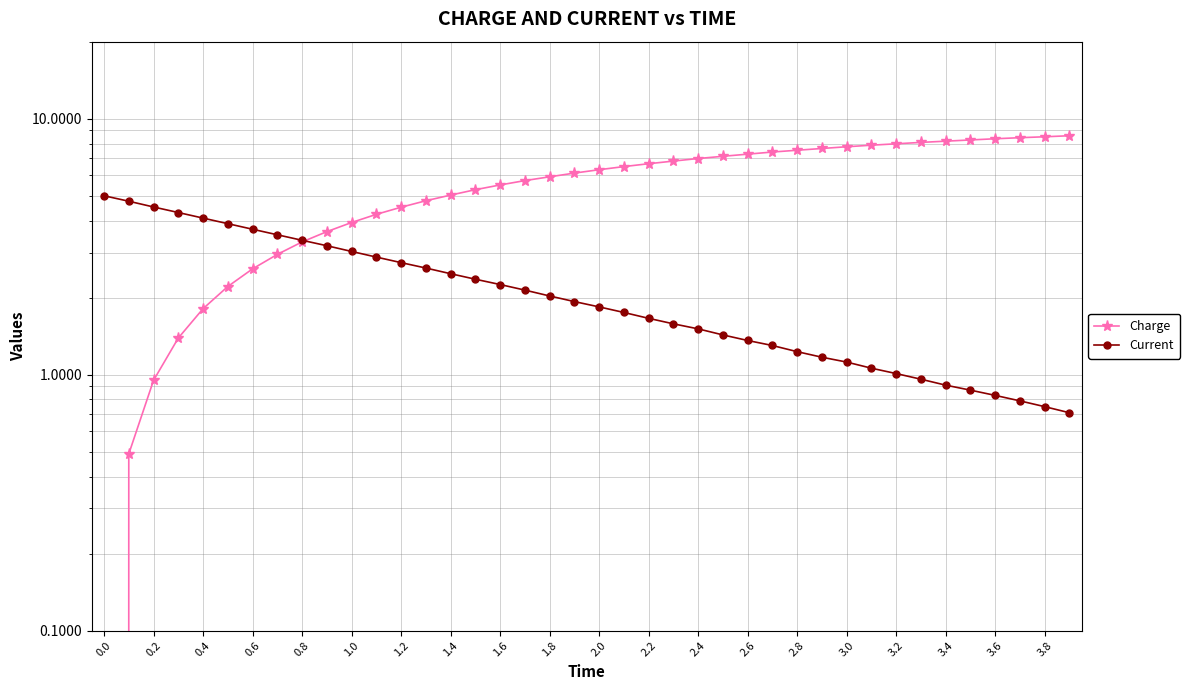

How many times do Charge and Current cross each other?

1